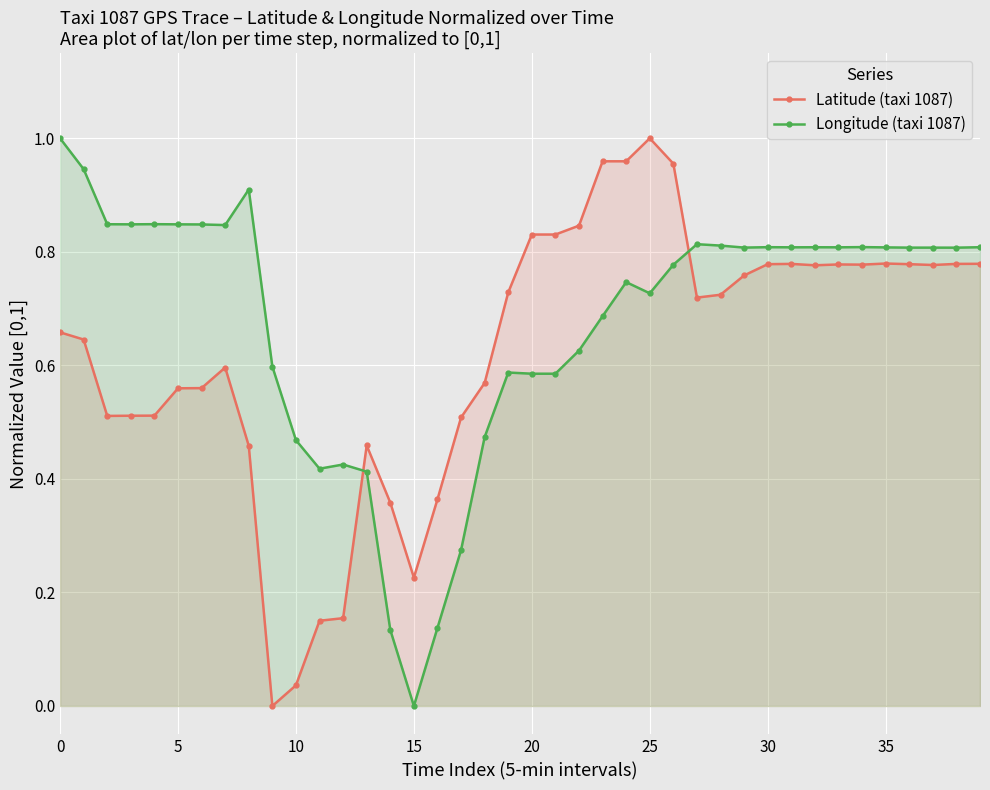

Which series has the widest spread of values?

Latitude (taxi 1087)